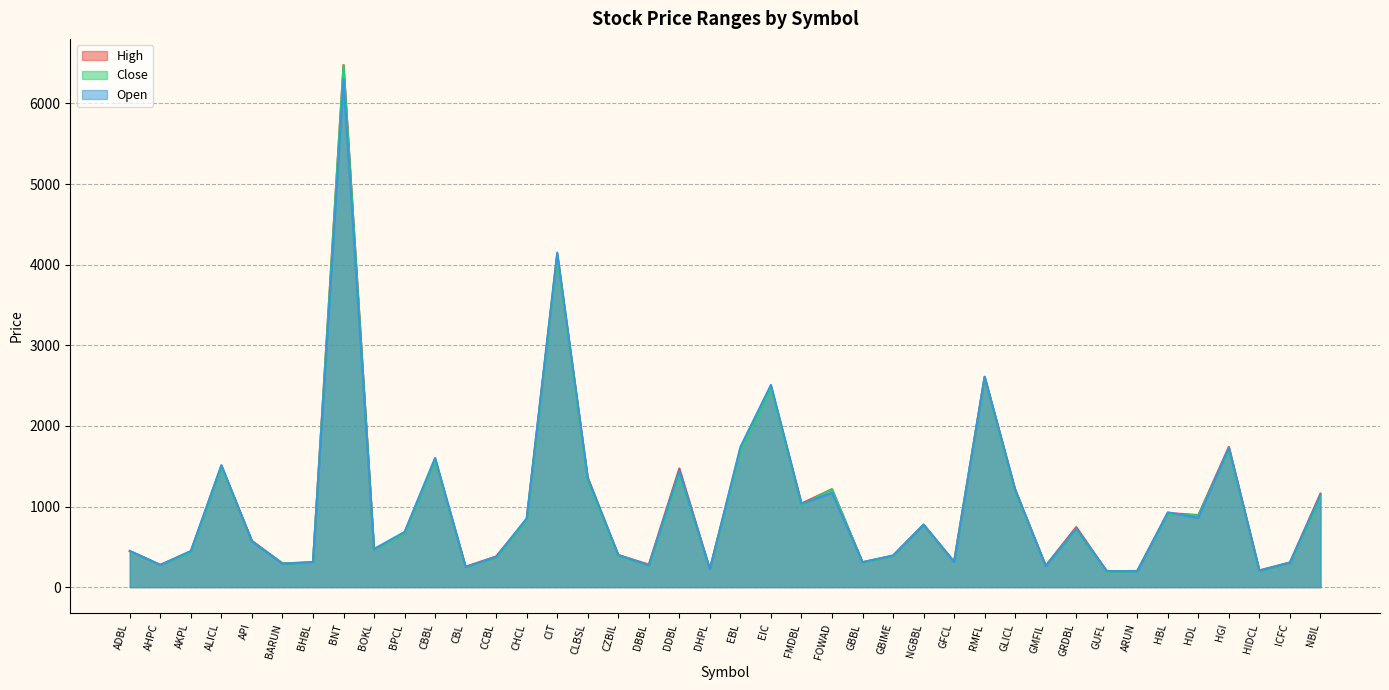

True or false: Close has a value of 1680 at NBIL.

False